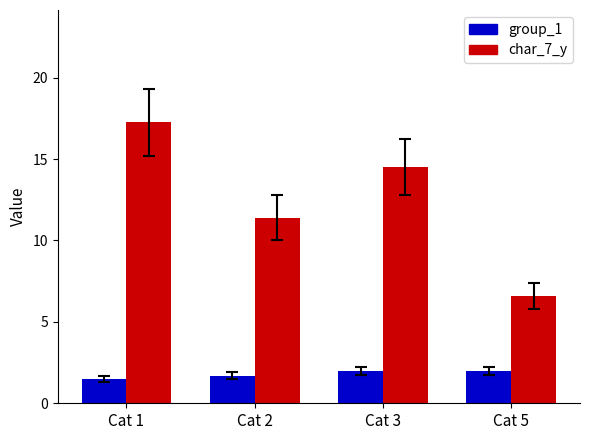

What is the sum of the char_7_y values at Cat 3 and Cat 2?

25.9